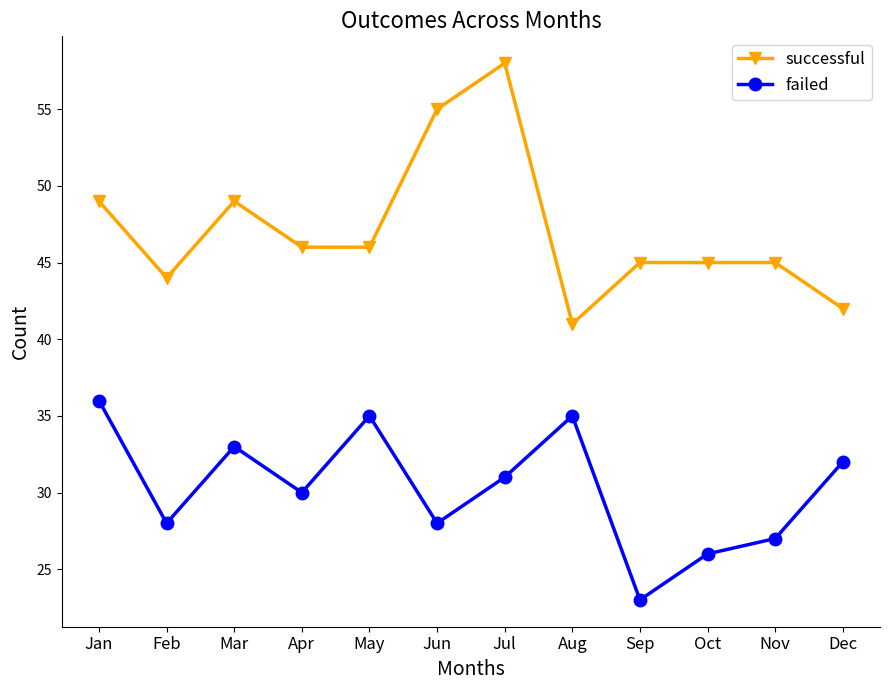

True or false: failed and successful intersect in this chart.

False